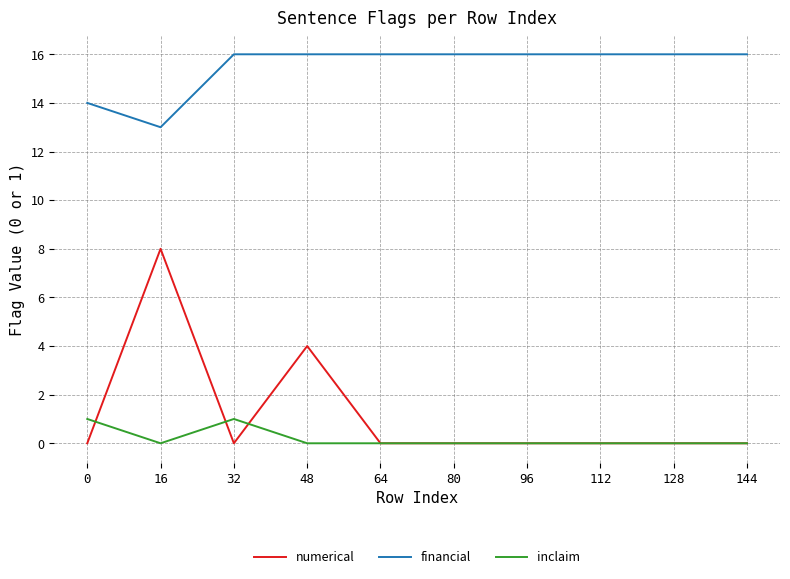

True or false: inclaim and financial intersect in this chart.

False